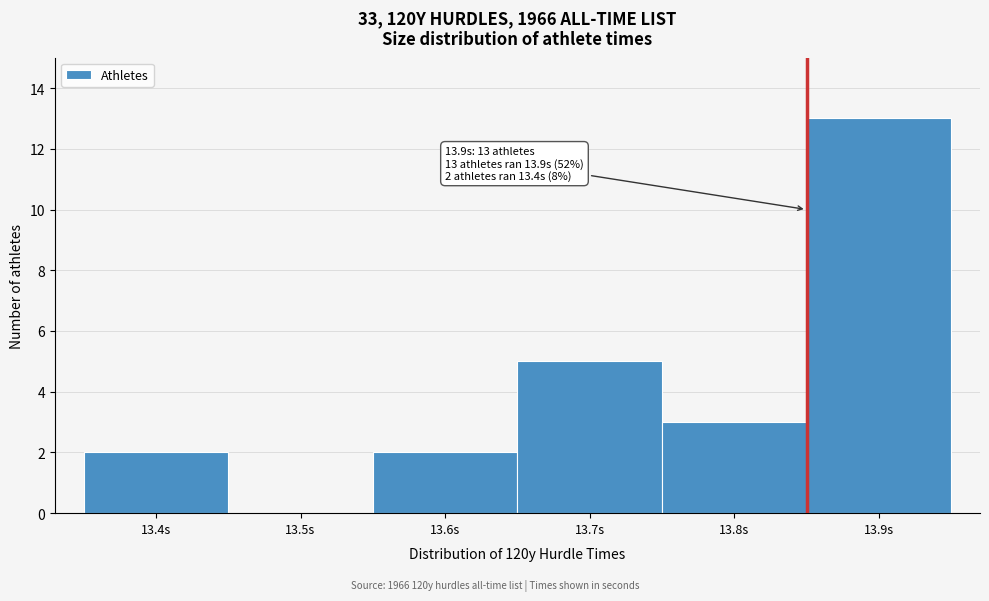

Which range on the x-axis has the tallest bar?

13.85 to 13.95